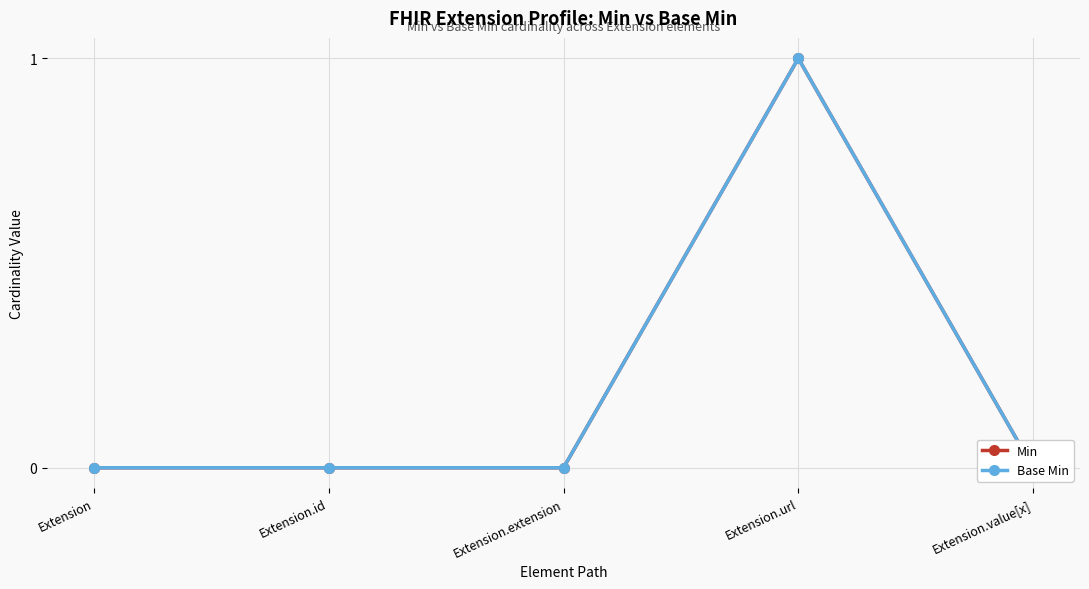

Rank the series by their maximum value, from highest to lowest.

Min, Base Min